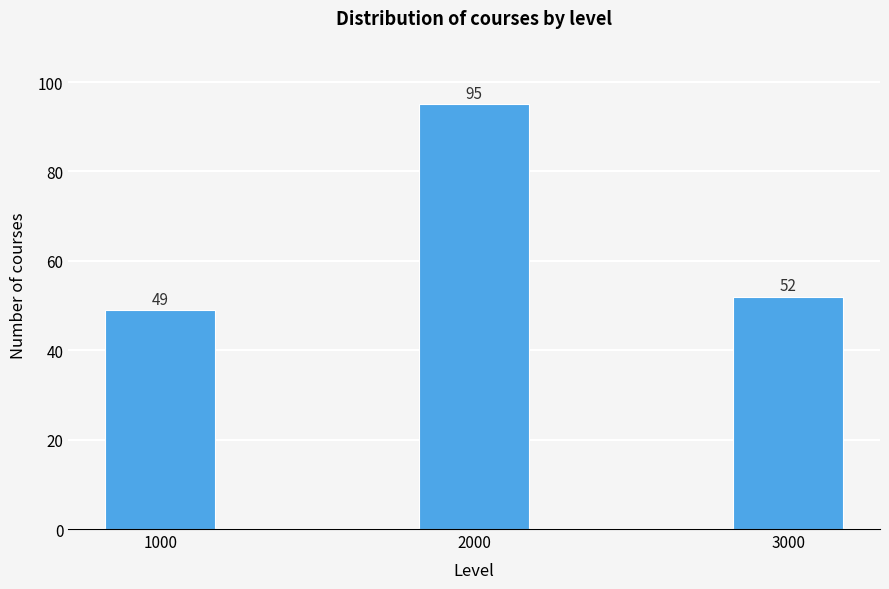

Reading left to right, transcribe all the data shown in this chart.

49	95	52